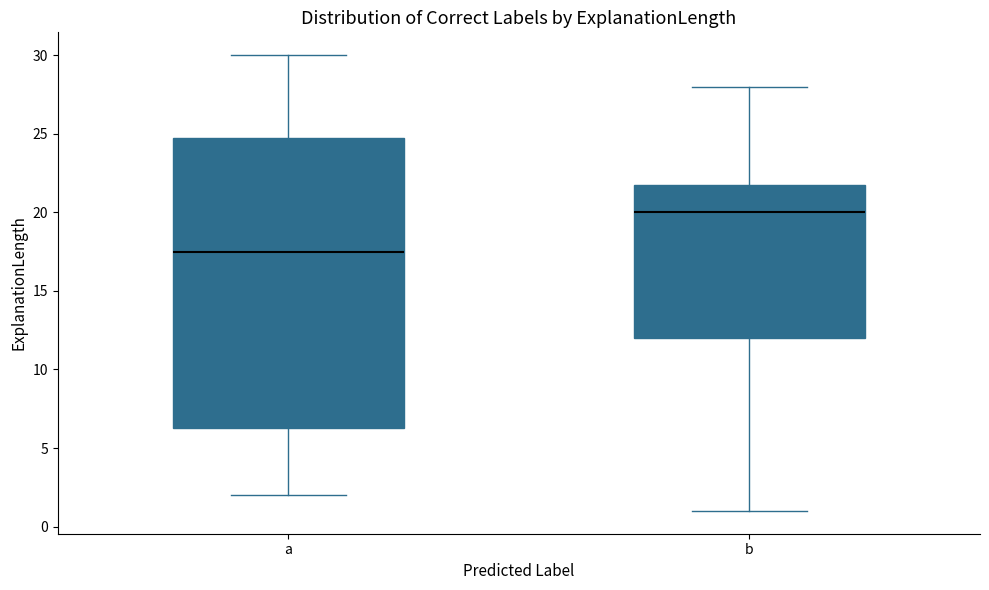

Where is the upper edge of the box for a on the y-axis? The values are not printed on the chart, so give them approximately, as read against the axis.

25.0